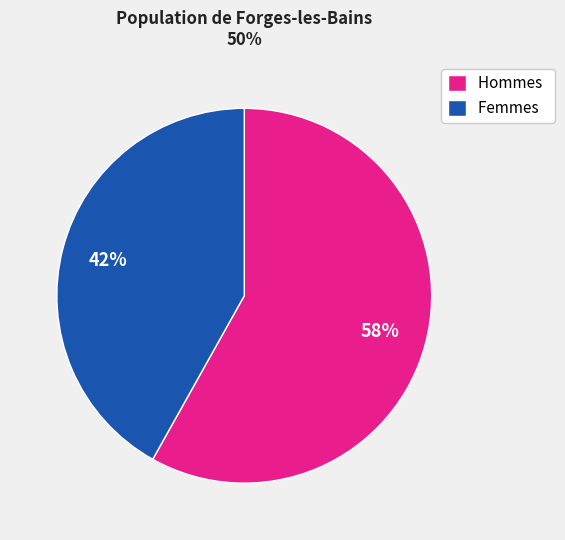

To the nearest percent, what is the average slice percentage?

50%